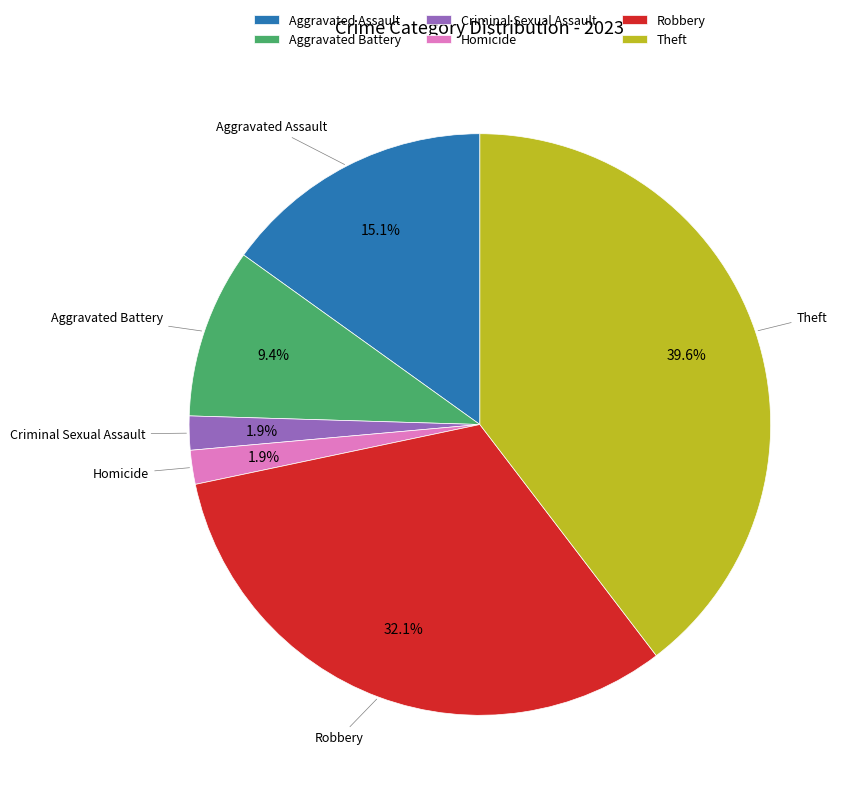

Count the number of slices in the pie.

6